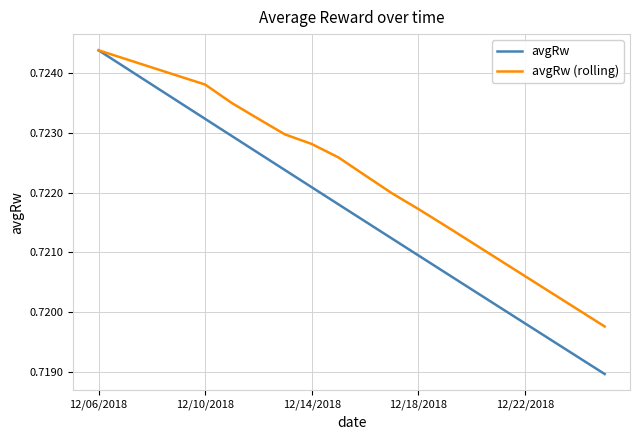

Which series has the largest total across all categories?

avgRw (rolling)